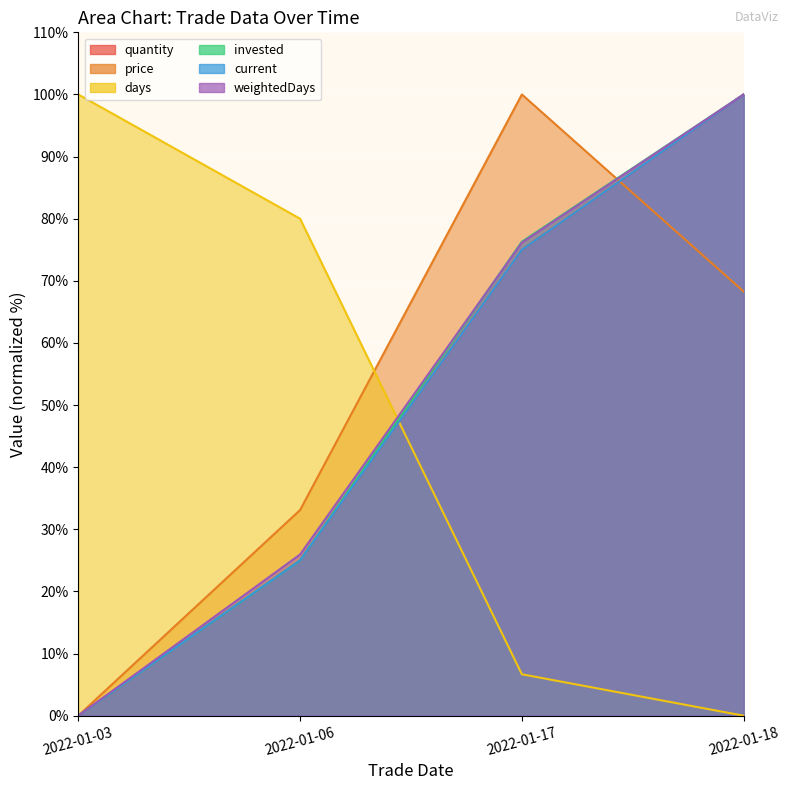

Rank the series by their maximum value, from lowest to highest.

quantity, price, days, invested, current, weightedDays